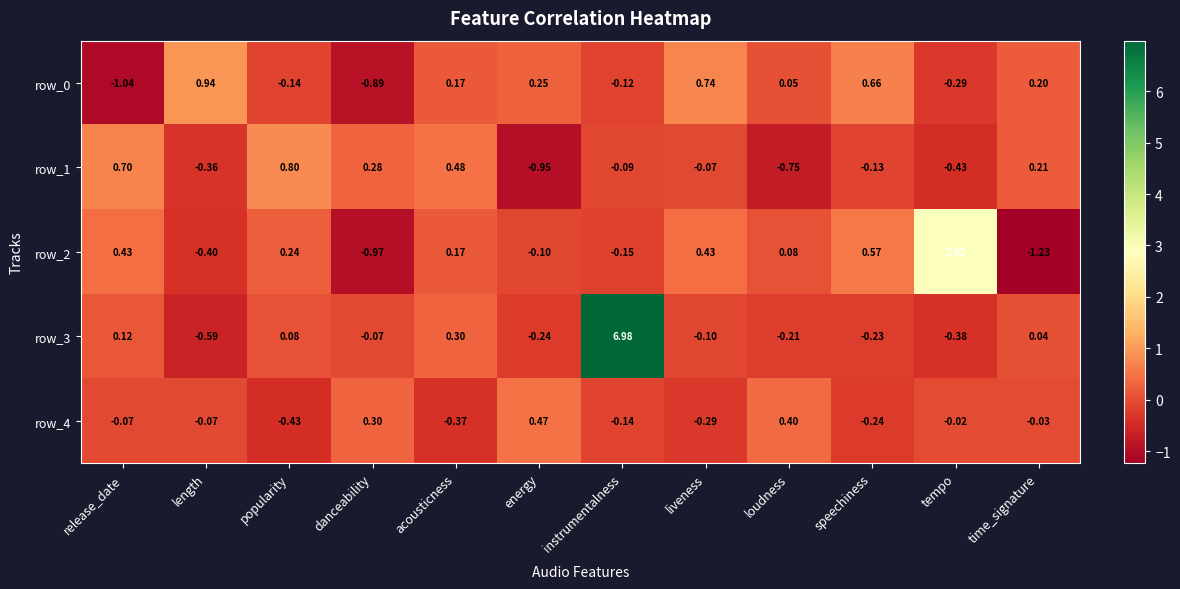

Rank the categories by row_0 value from lowest to highest.

release_date, danceability, tempo, popularity, instrumentalness, loudness, acousticness, time_signature, energy, speechiness, liveness, length